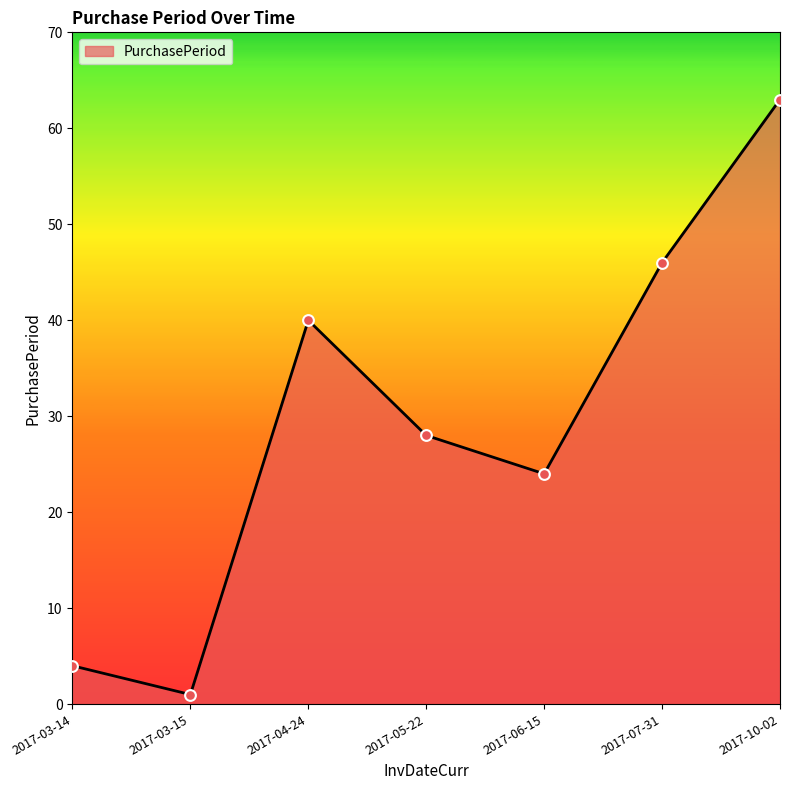

Which has a higher value, 2017-03-14 or 2017-10-02?

2017-10-02